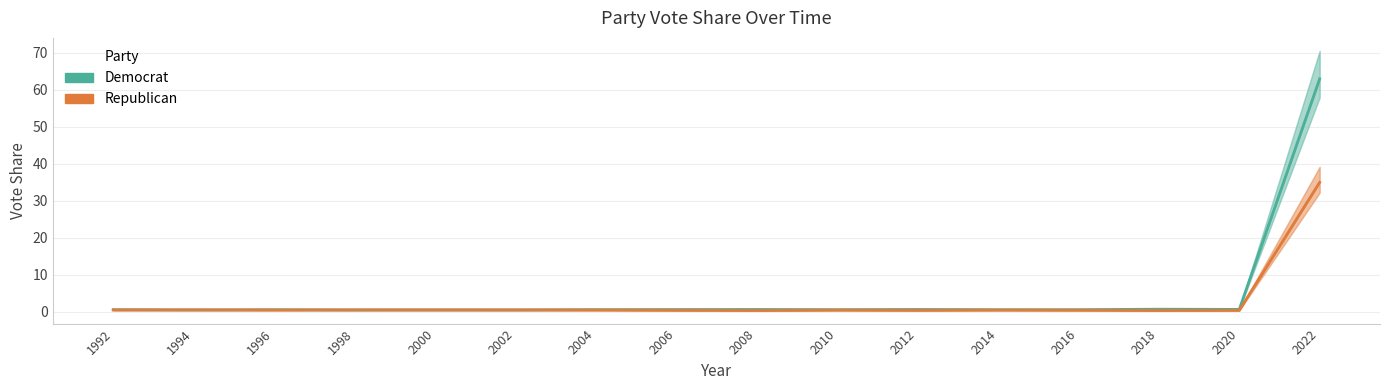

The Republican series shows 0.4 at 1996. True or false?

True